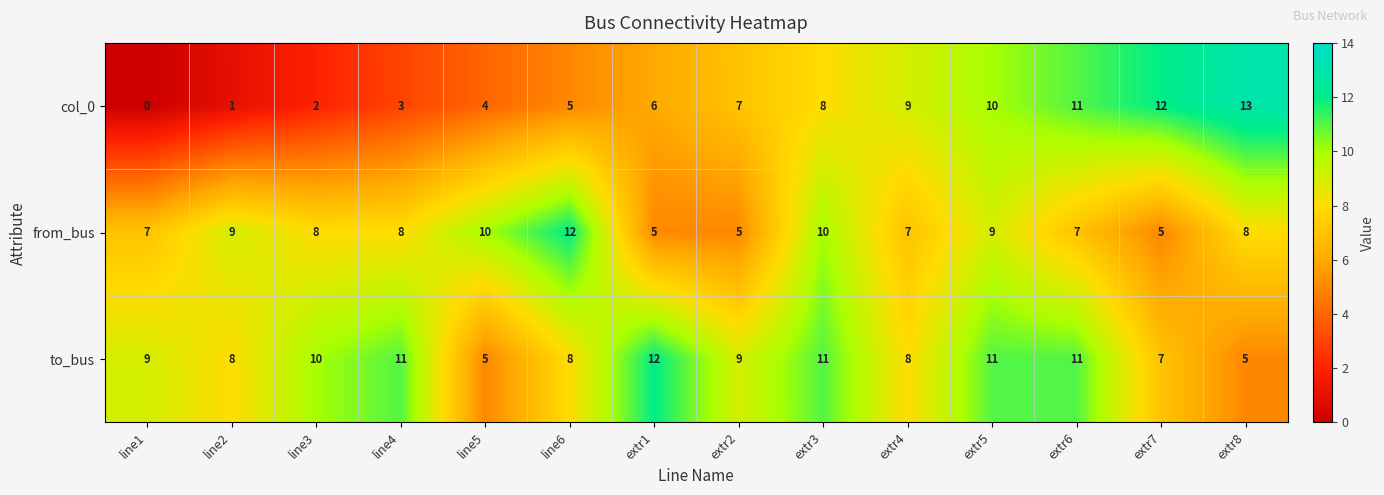

Rank the categories by col_0 value from highest to lowest.

extr8, extr7, extr6, extr5, extr4, extr3, extr2, extr1, line6, line5, line4, line3, line2, line1